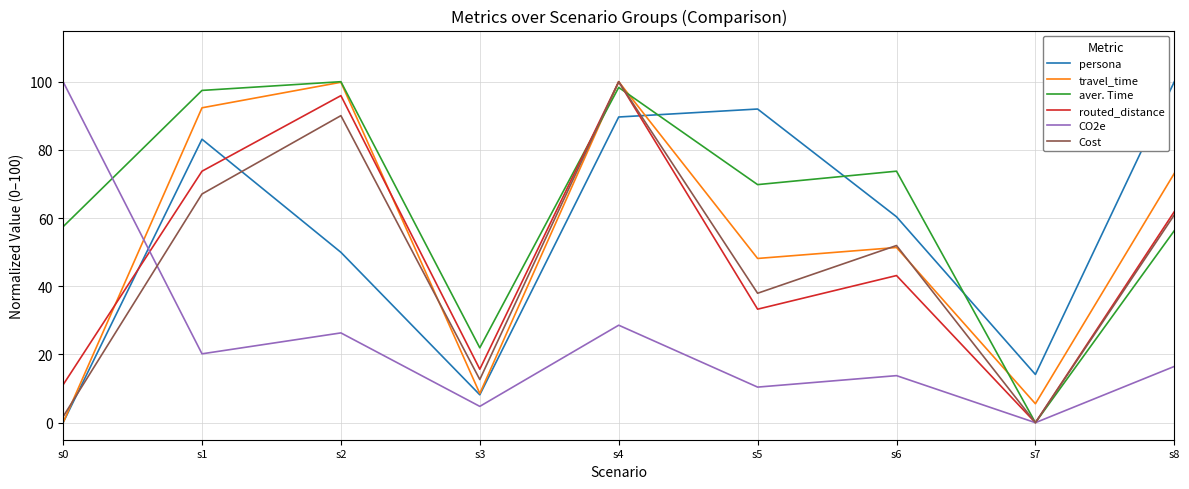

Where is the first local maximum for Cost?

s2